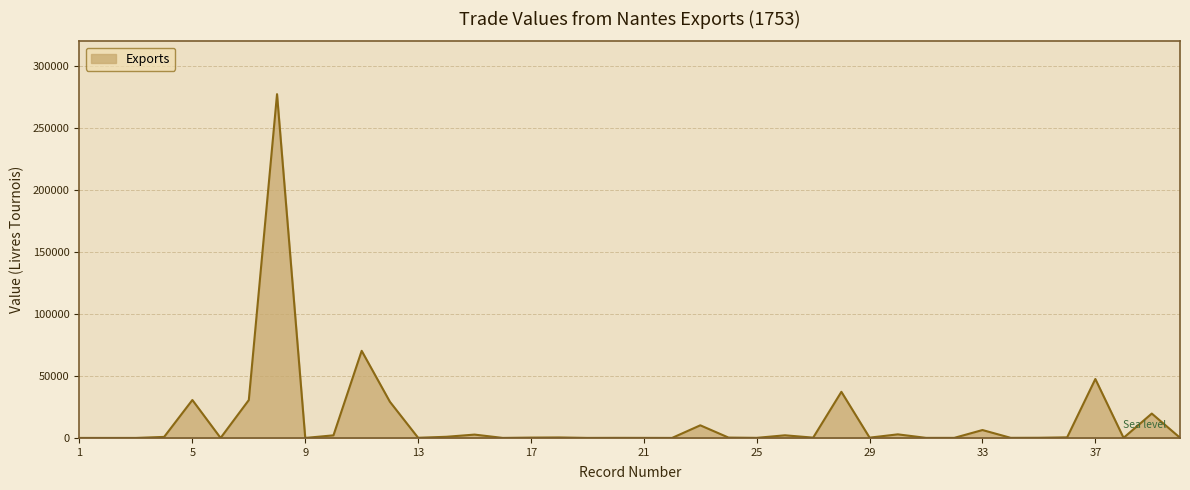

What is the difference between the maximum and minimum values?

277400.0